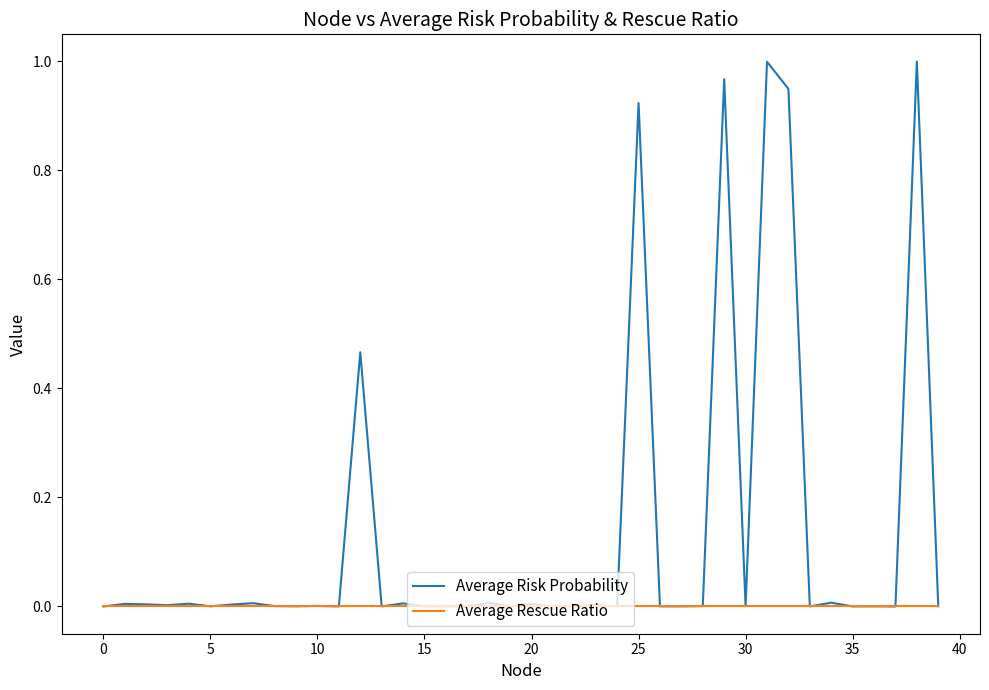

Which series has the largest range (max minus min)?

Average Risk Probability